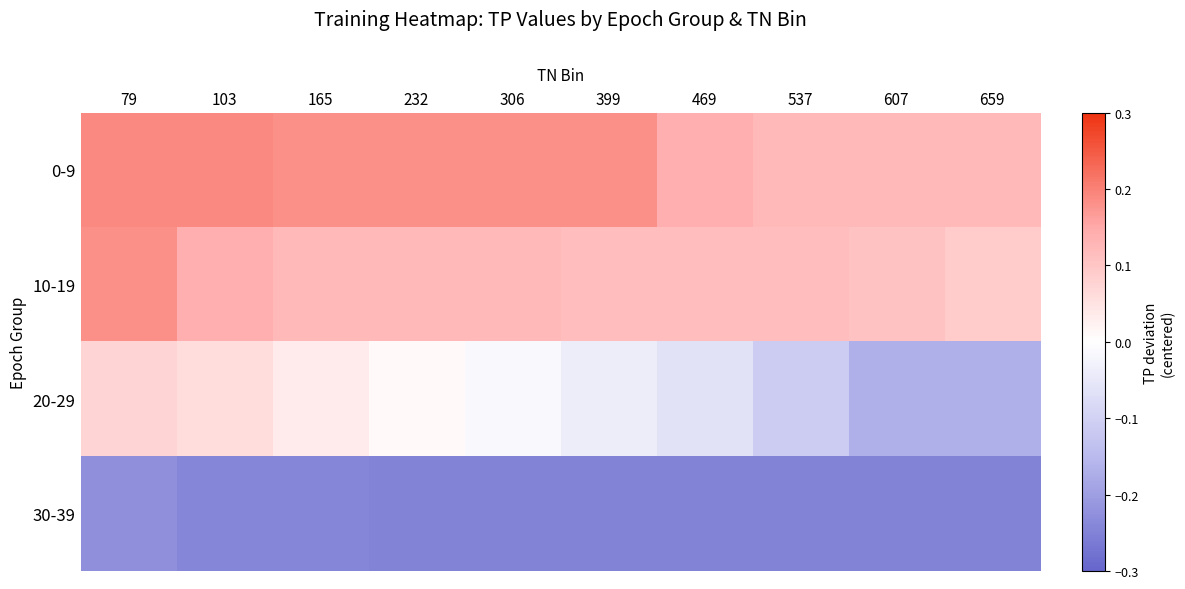

Reading left to right, what are all the values shown in this chart?

0-9: 79=0.2	103=0.2	165=0.2	232=0.2	306=0.2	399=0.2	469=0.1	537=0.1	607=0.1	659=0.1
10-19: 79=0.2	103=0.1	165=0.1	232=0.1	306=0.1	399=0.1	469=0.1	537=0.1	607=0.1	659=0.1
20-29: 79=0.1	103=0.1	165=0.0	232=0.0	306=-0.0	399=-0.0	469=-0.1	537=-0.1	607=-0.2	659=-0.2
30-39: 79=-0.2	103=-0.2	165=-0.2	232=-0.2	306=-0.2	399=-0.2	469=-0.2	537=-0.2	607=-0.2	659=-0.2